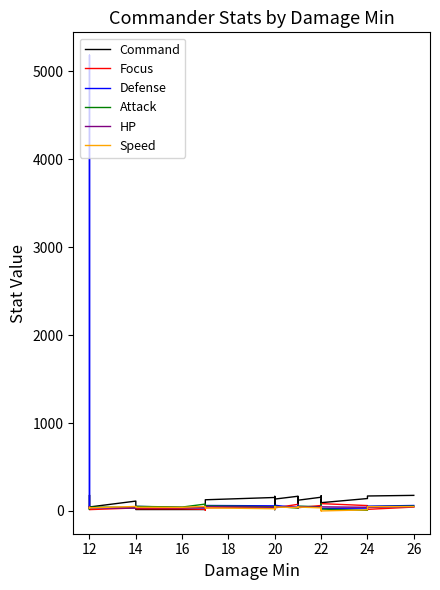

What is the label of the 15th point from the left?

20